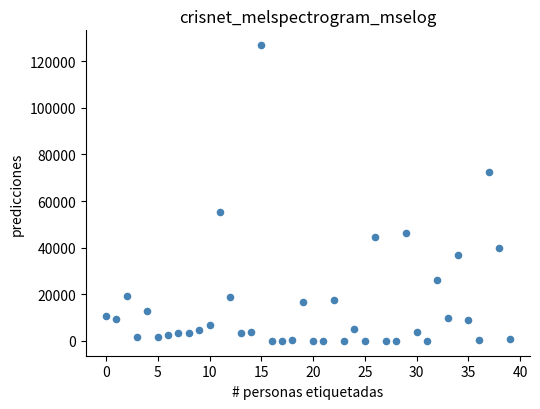

What is the range of Y values (max minus min)?

126818.2